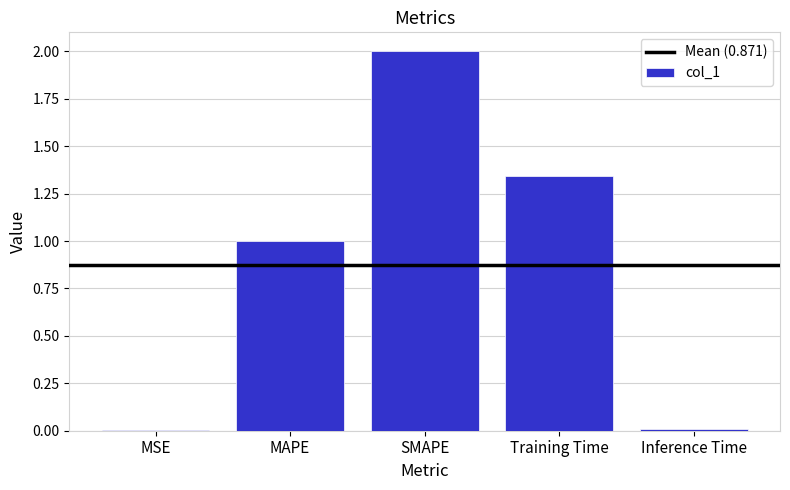

Approximately how many times larger is the value at SMAPE compared to MAPE?

2.0